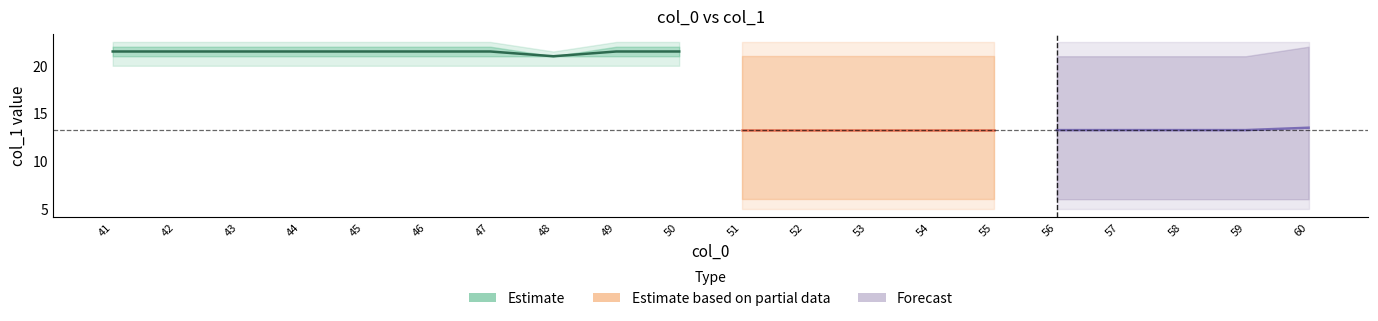

Does the chart display data point markers on the line(s)?

No